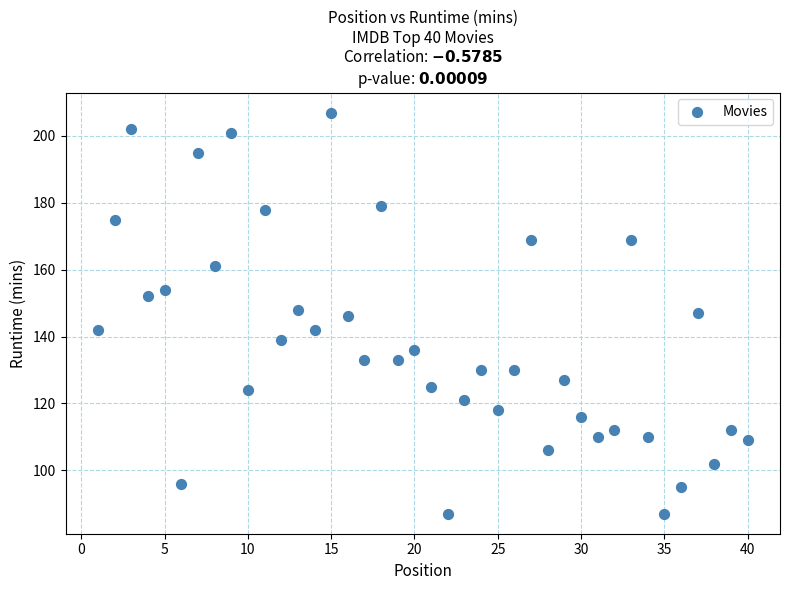

What is the range of Y values (max minus min)?

120